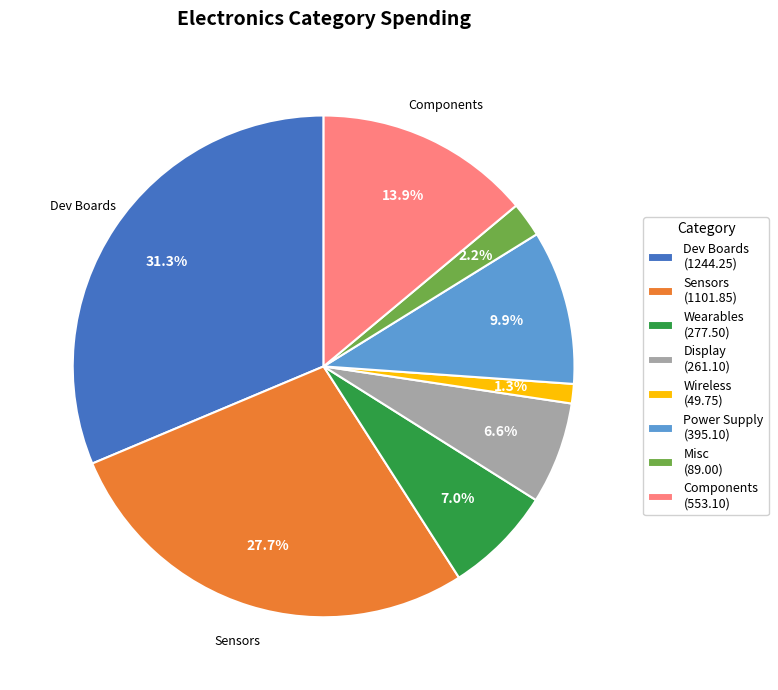

Which has a higher value, Power Supply or Misc?

Power Supply